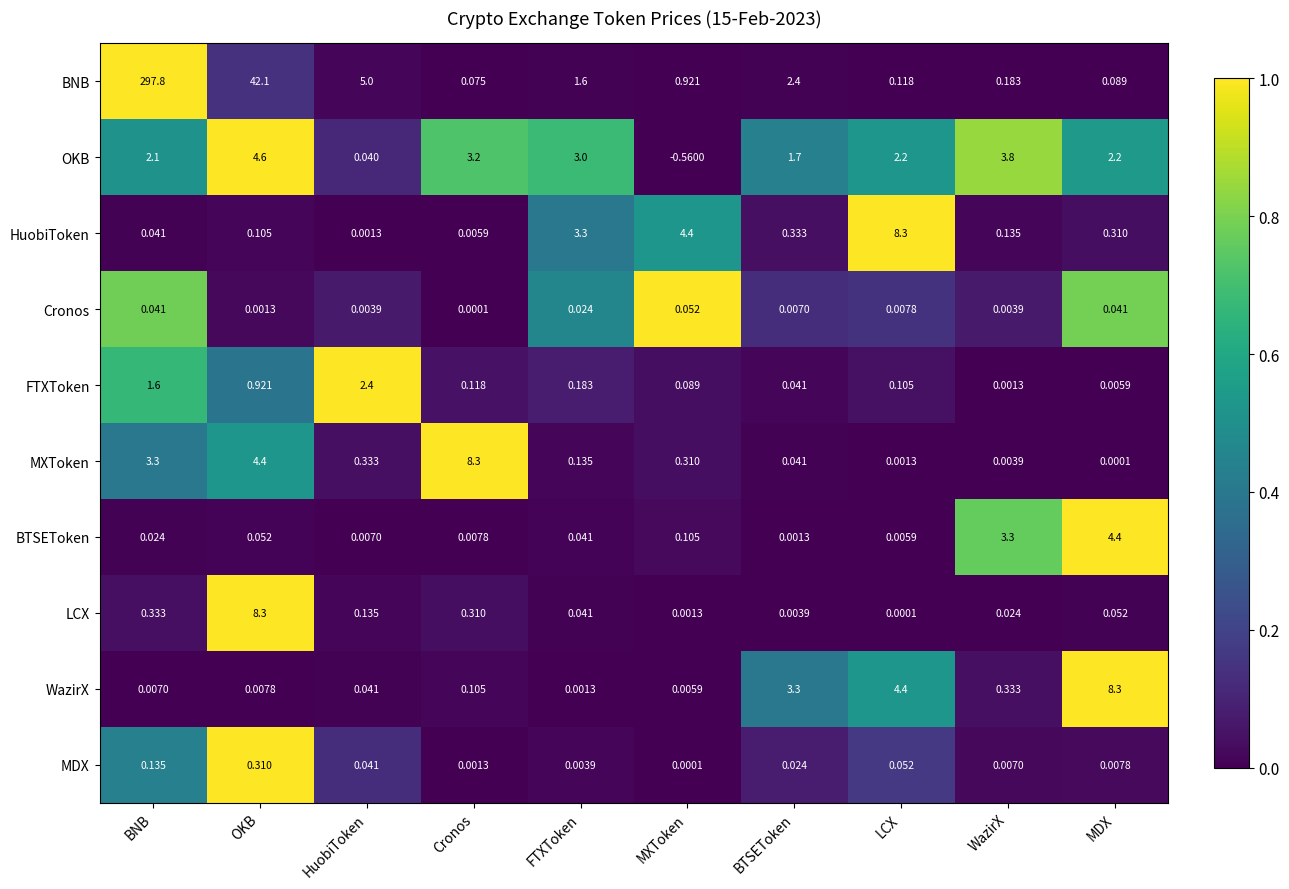

Which series has the largest total across all categories?

BNB